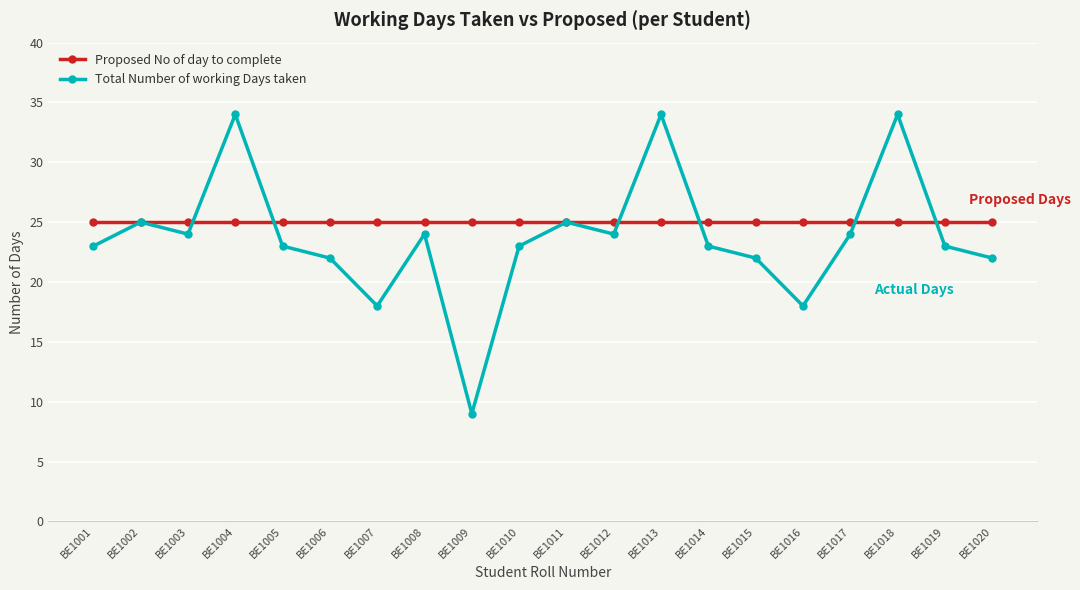

What is the difference between the highest and lowest values at BE1012?

1